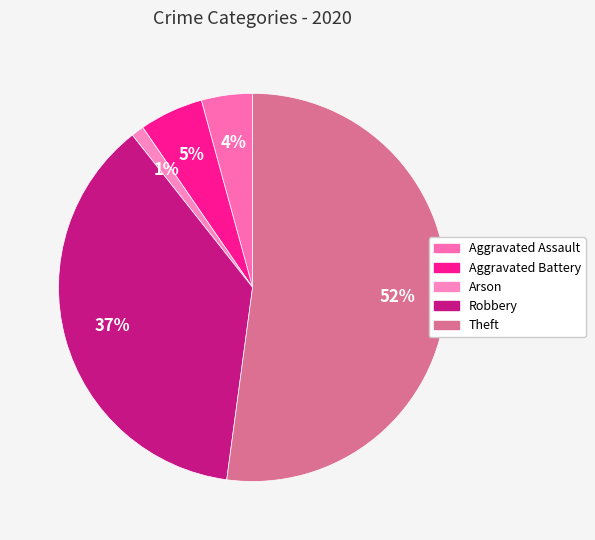

Which category has the biggest portion of the pie?

Theft